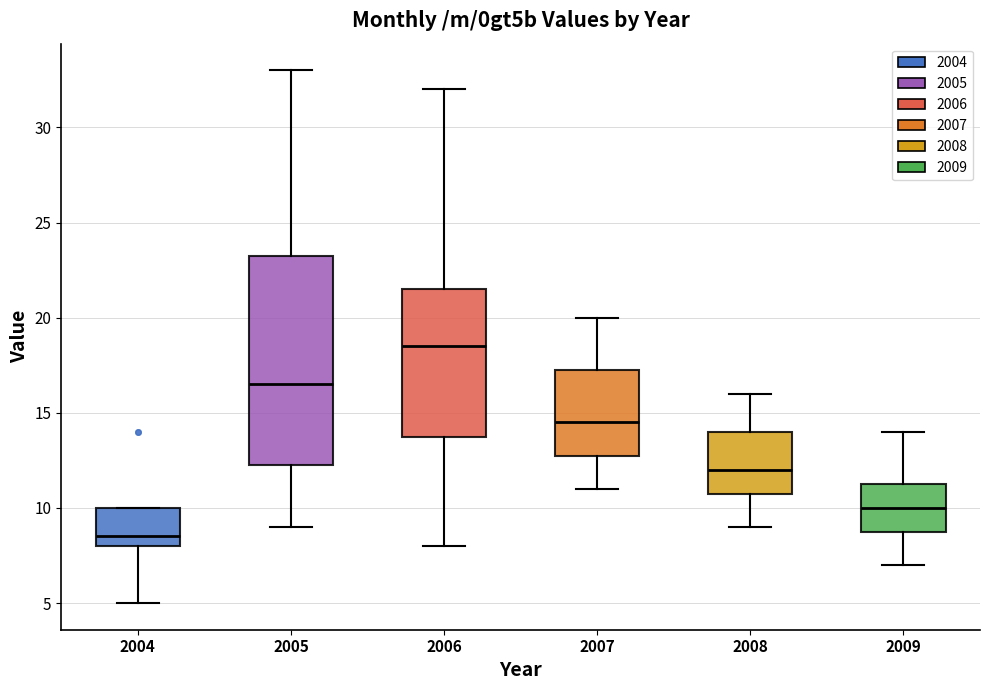

Which box's median line is the highest?

2006